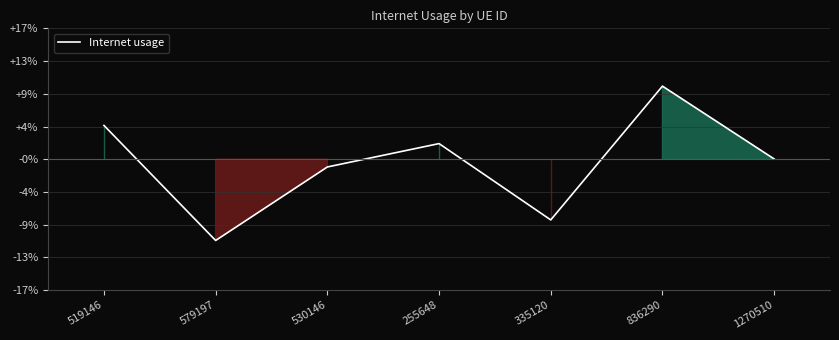

Is this an area chart (filled region under the line)?

Yes